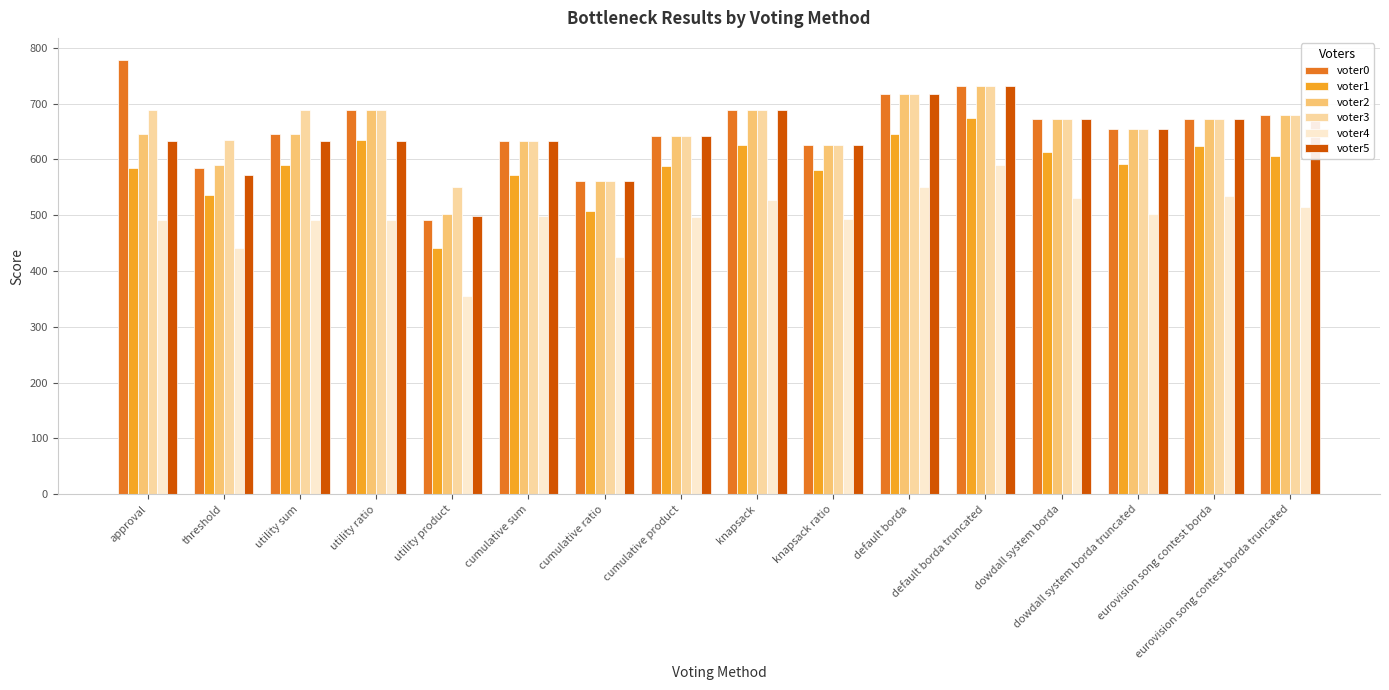

What is the greatest value displayed?

779